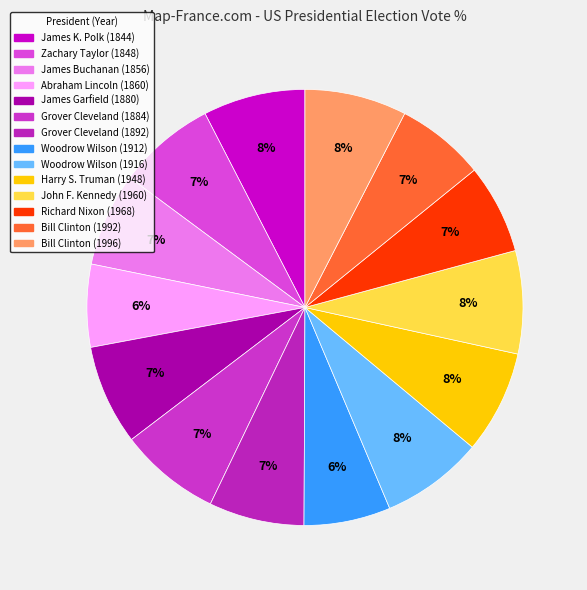

To the nearest percent, what is the average slice percentage?

7%